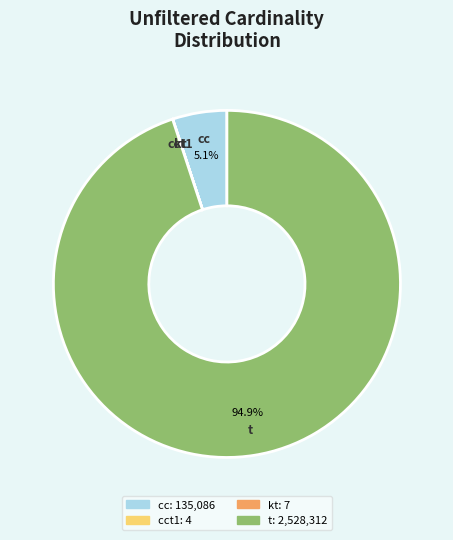

The t slice represents 86% of the pie. True or false?

False